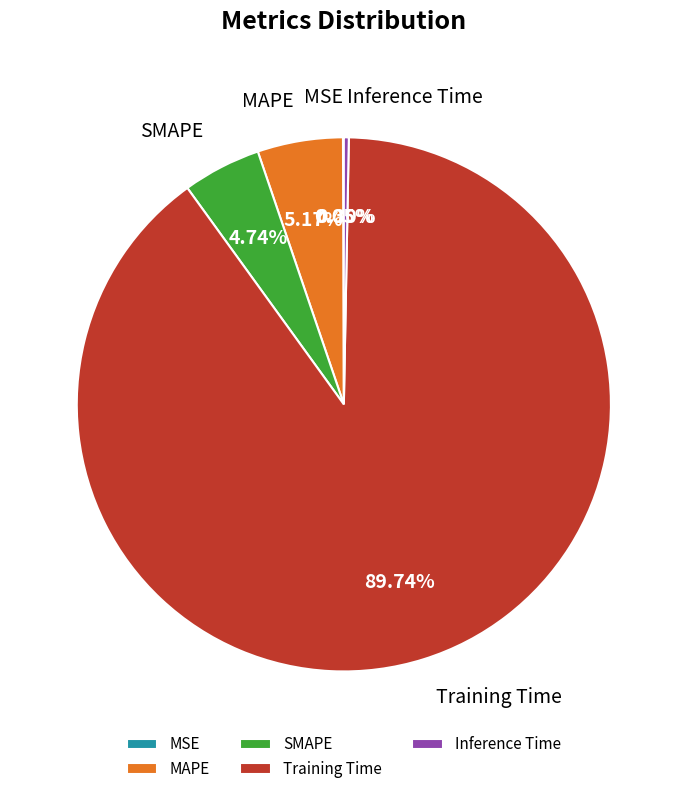

Between Inference Time and MAPE, which is larger?

MAPE